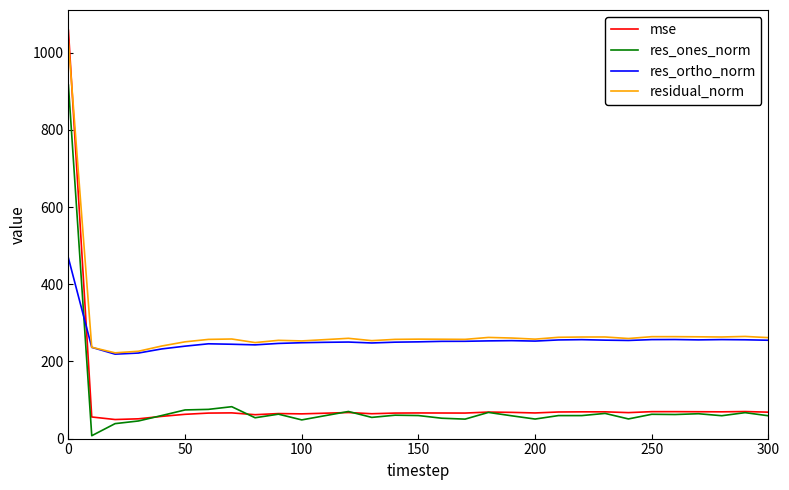

Which series has the widest spread of values?

mse